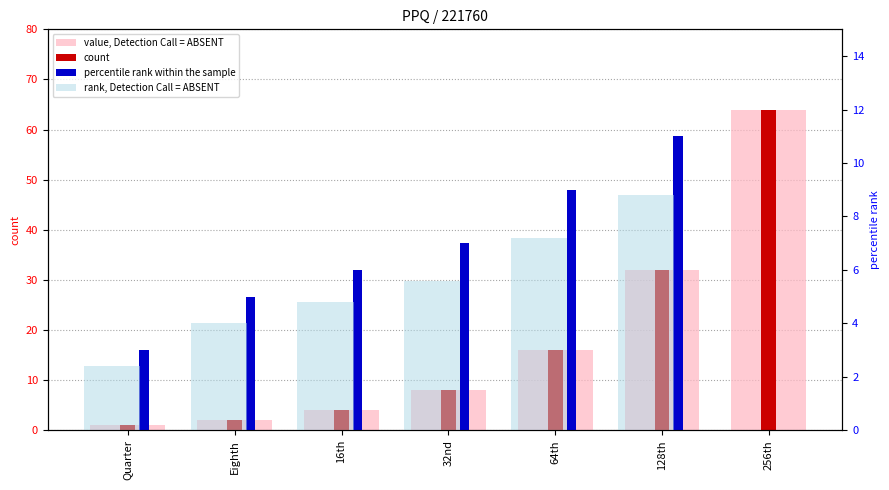

The value of percentile rank within the sample at 128th is 11.0. True or false?

True